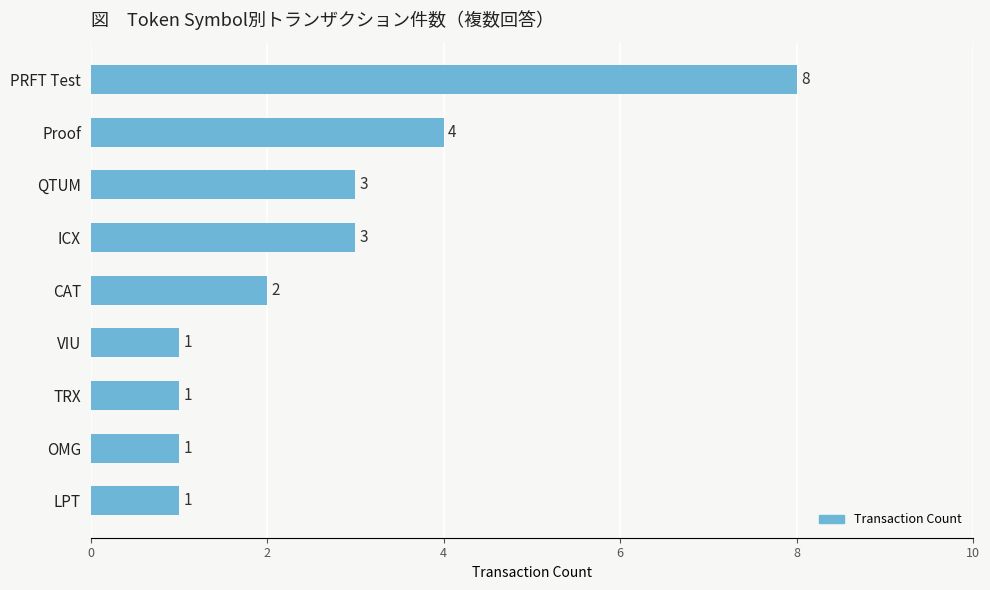

What position from the bottom is PRFT Test?

9